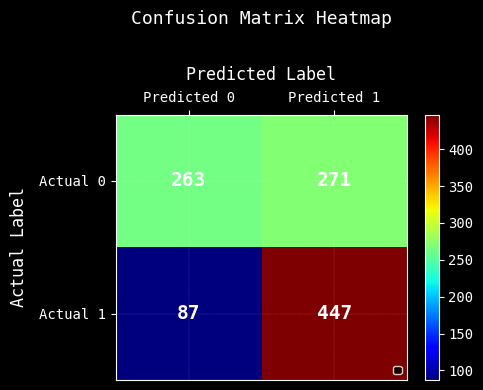

Which label corresponds to the smallest value in the chart?

Predicted 0